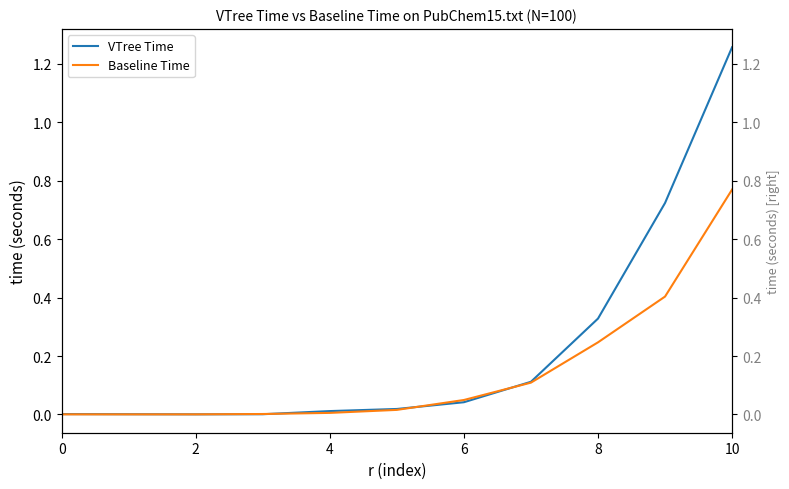

Rank the series at 6 from highest to lowest value.

Baseline Time, VTree Time